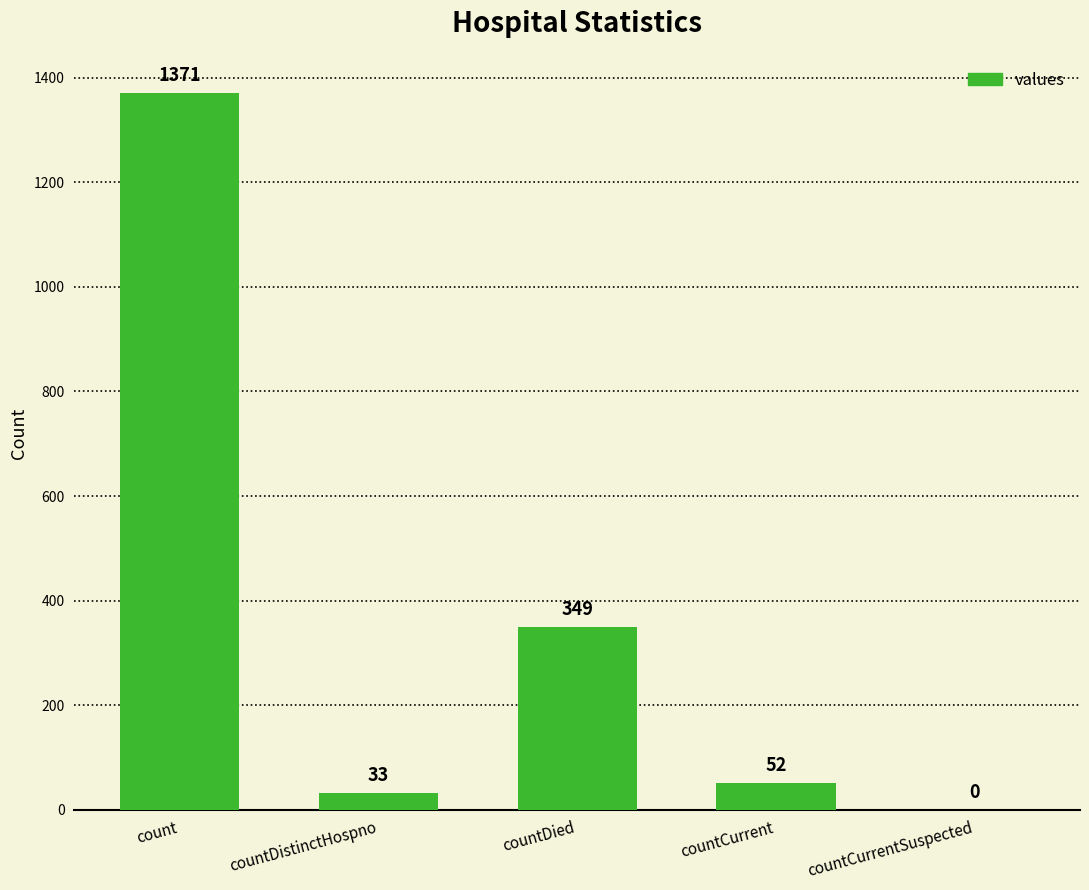

The value at count is 1371. True or false?

True